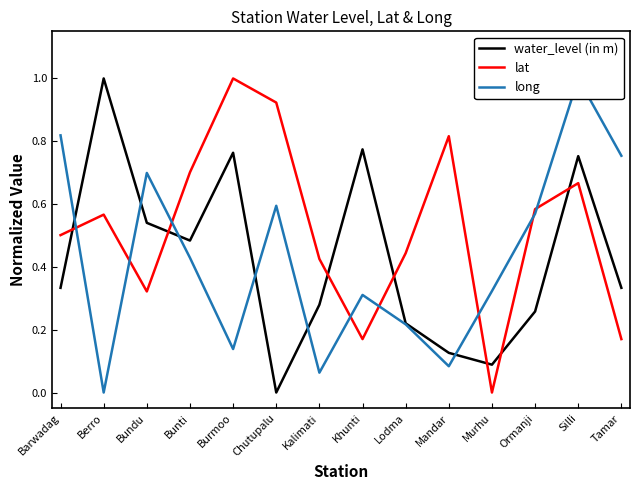

How many series are shown in this chart?

3